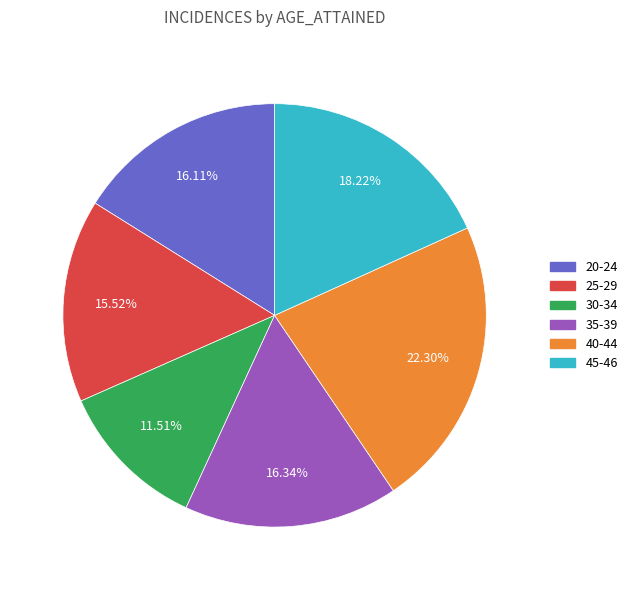

Which has a higher value, 45-46 or 35-39?

45-46